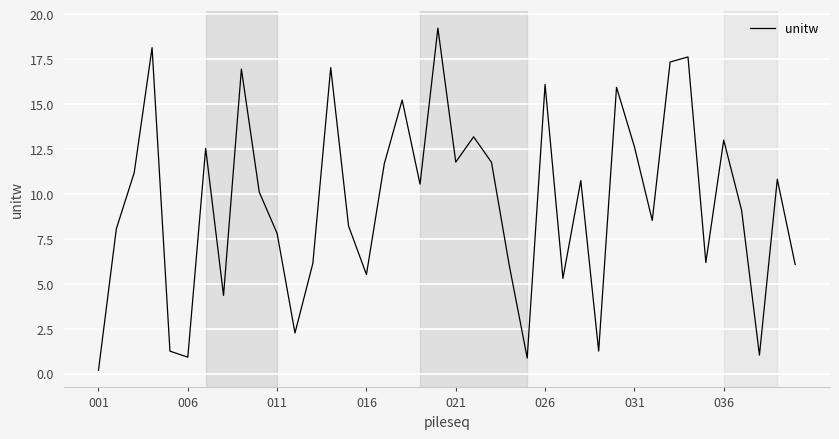

How many interior local peaks (higher than both neighbors) does the data have?

13